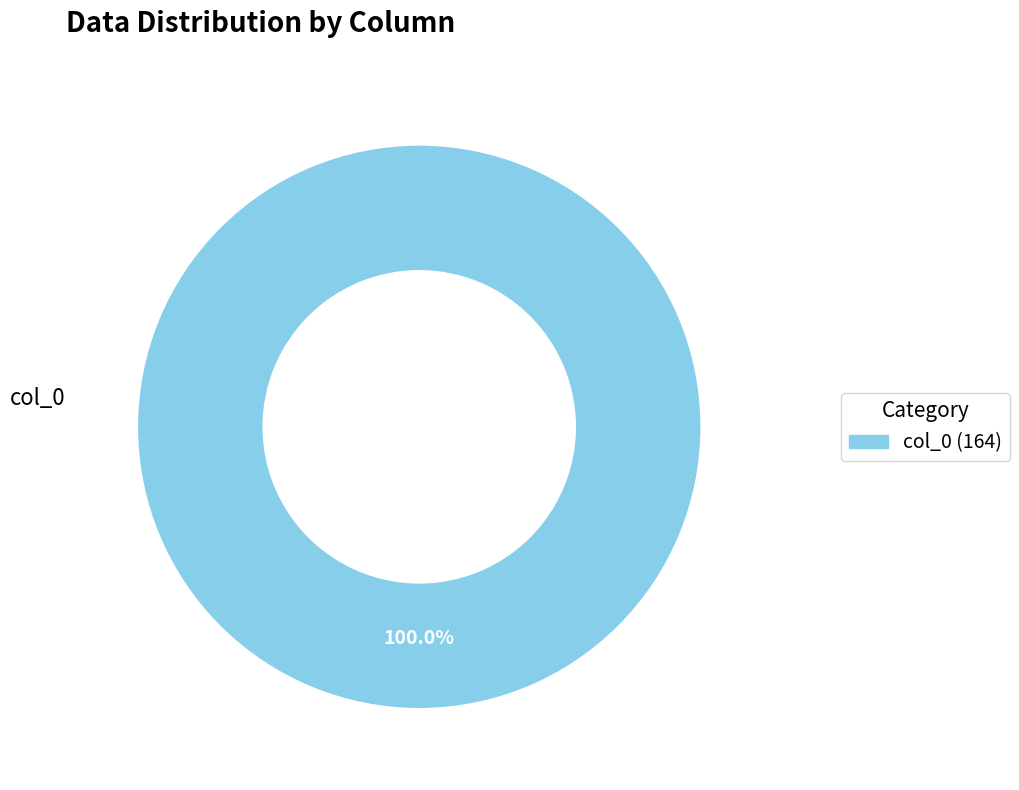

Is there any slice that represents more than half of the pie?

Yes